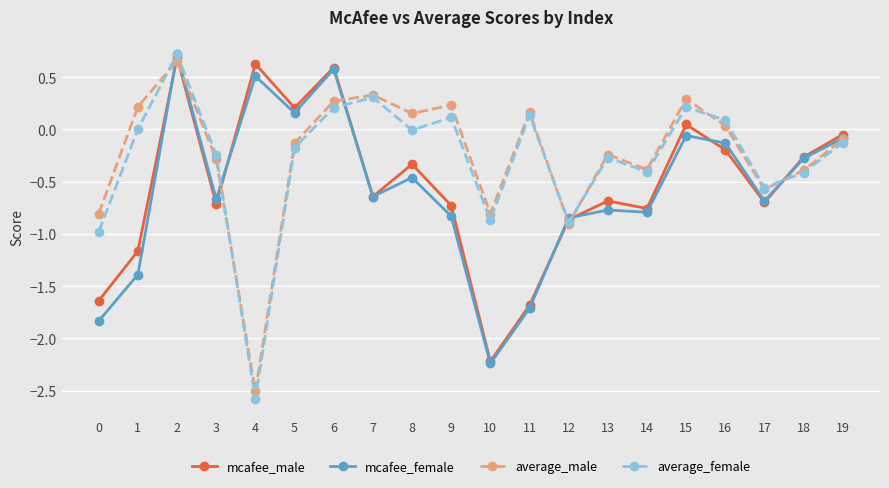

Is it true that average_female equals -1.3 at 10?

False